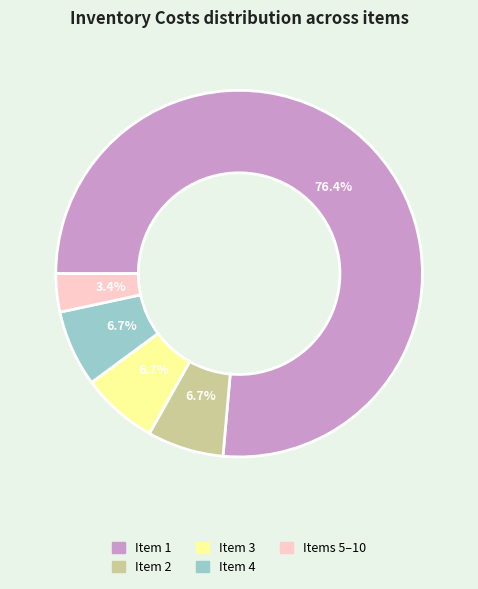

Do Item 2 and Items 5–10 together represent more than half of the pie?

No